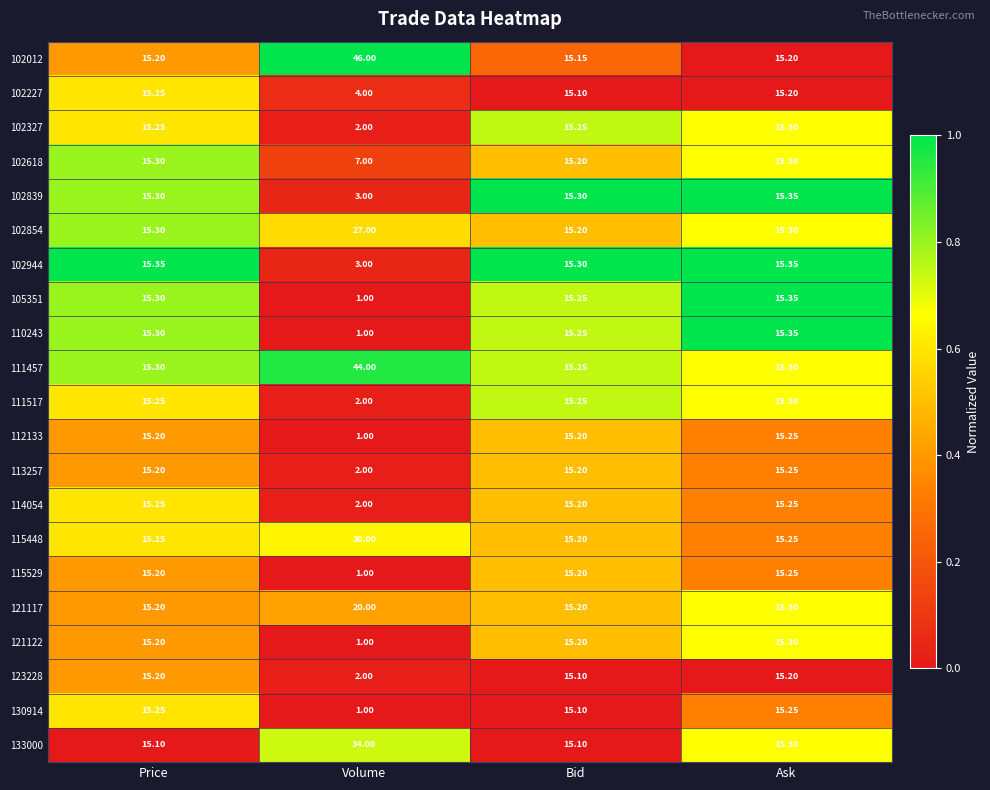

At which label is 105351 closest to 8?

Volume